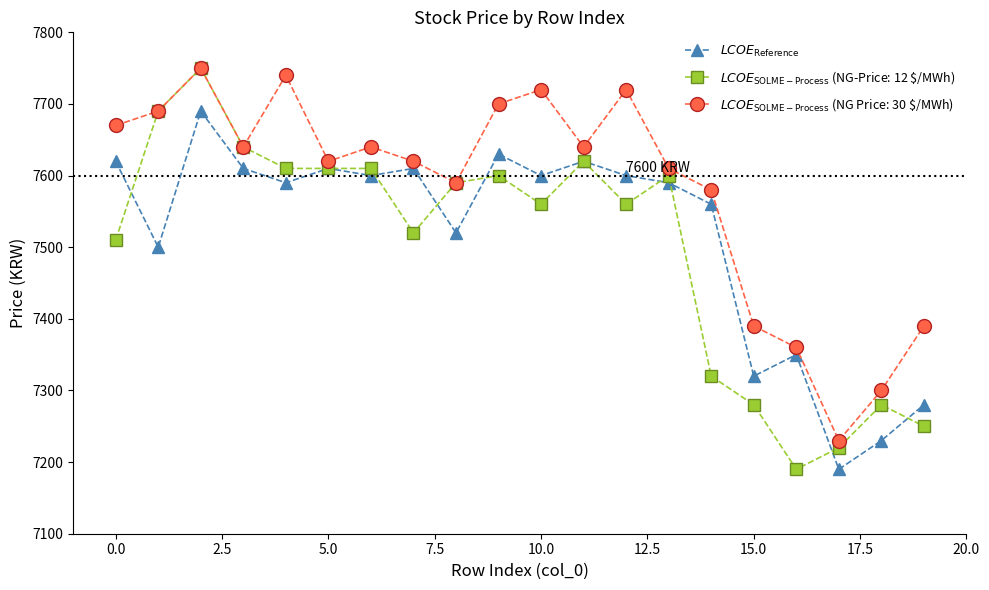

What is the greatest value displayed?

7750